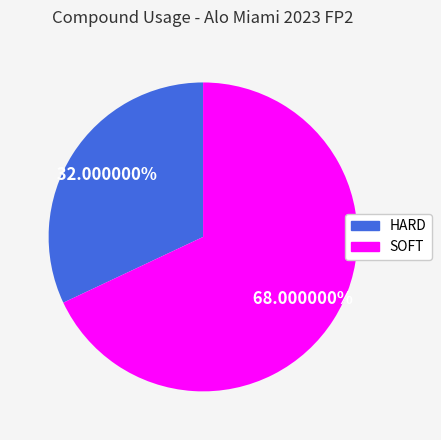

To the nearest percent, what percentage of the pie is HARD?

32%